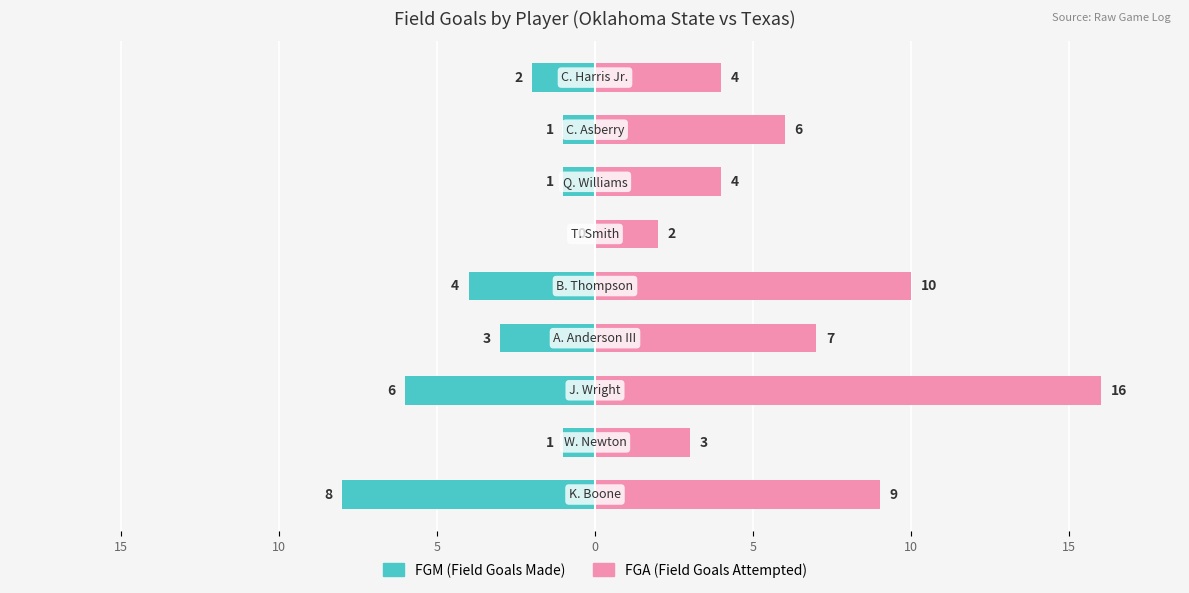

How many series are shown in this chart?

2